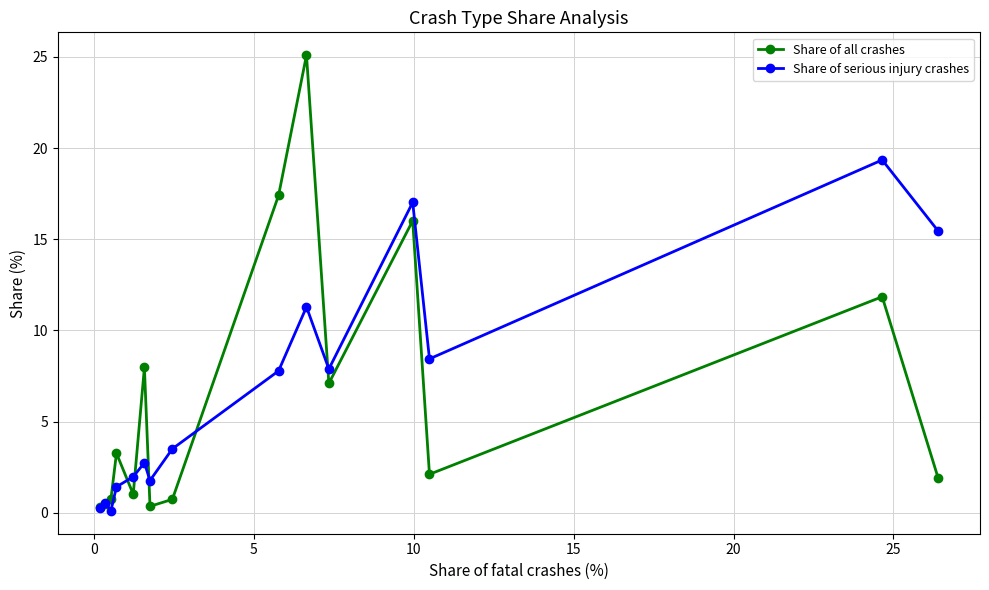

Rank the series by their maximum value, from highest to lowest.

Share of all crashes, Share of serious injury crashes